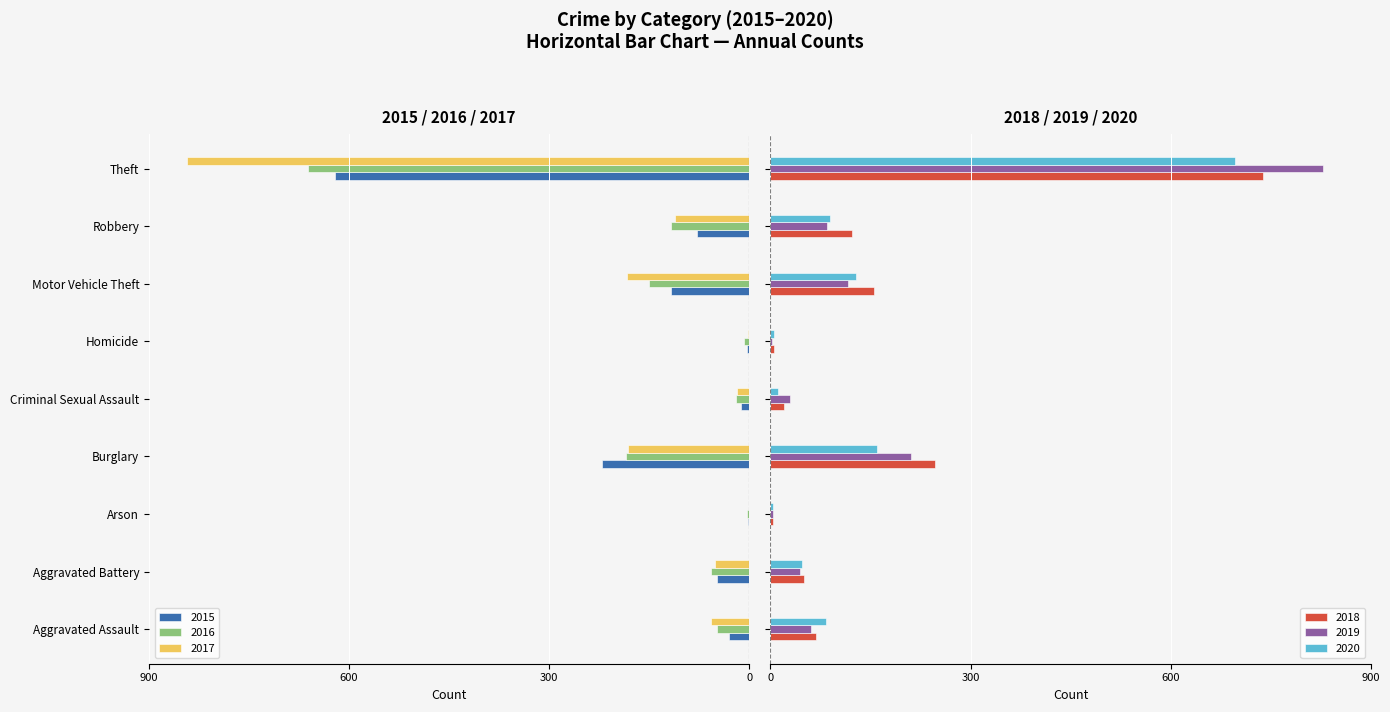

At which category is the sum across all series the highest?

Theft